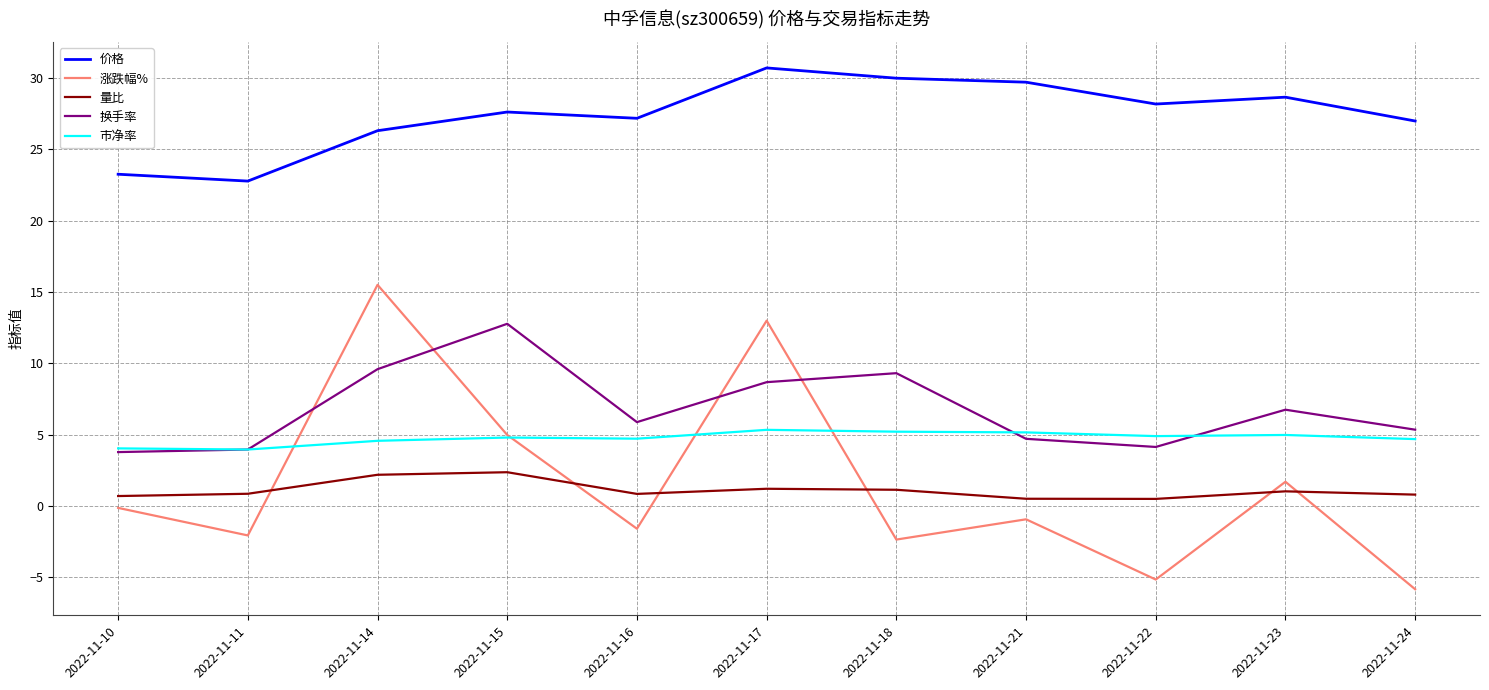

Which series has the largest total across all categories?

价格